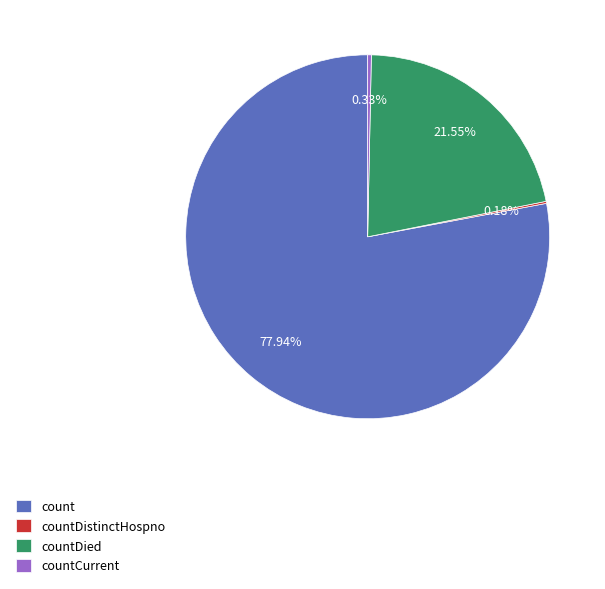

Which slice is the largest?

count